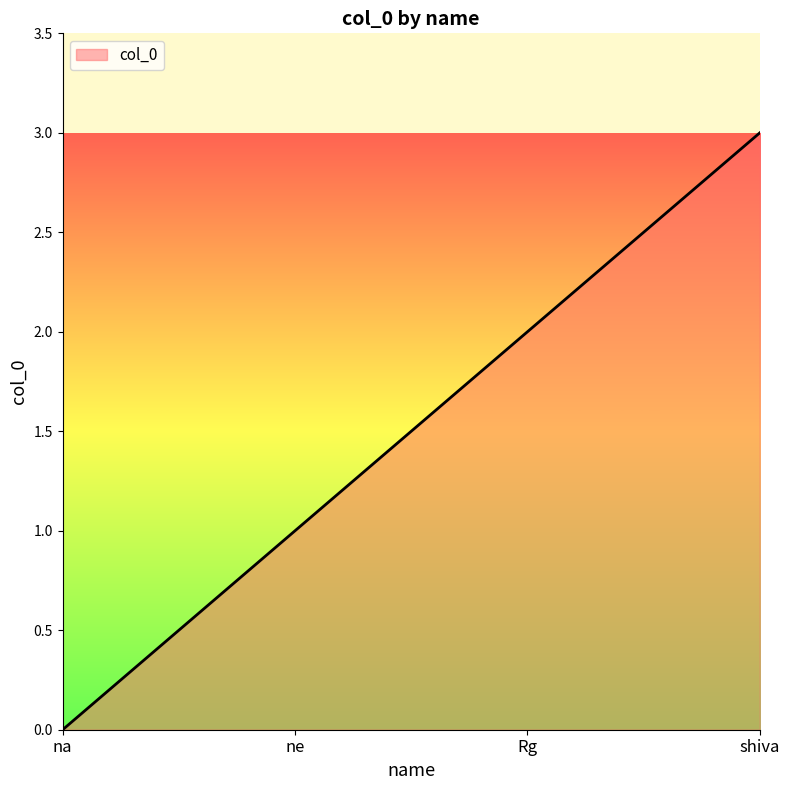

What position from the left is na?

1